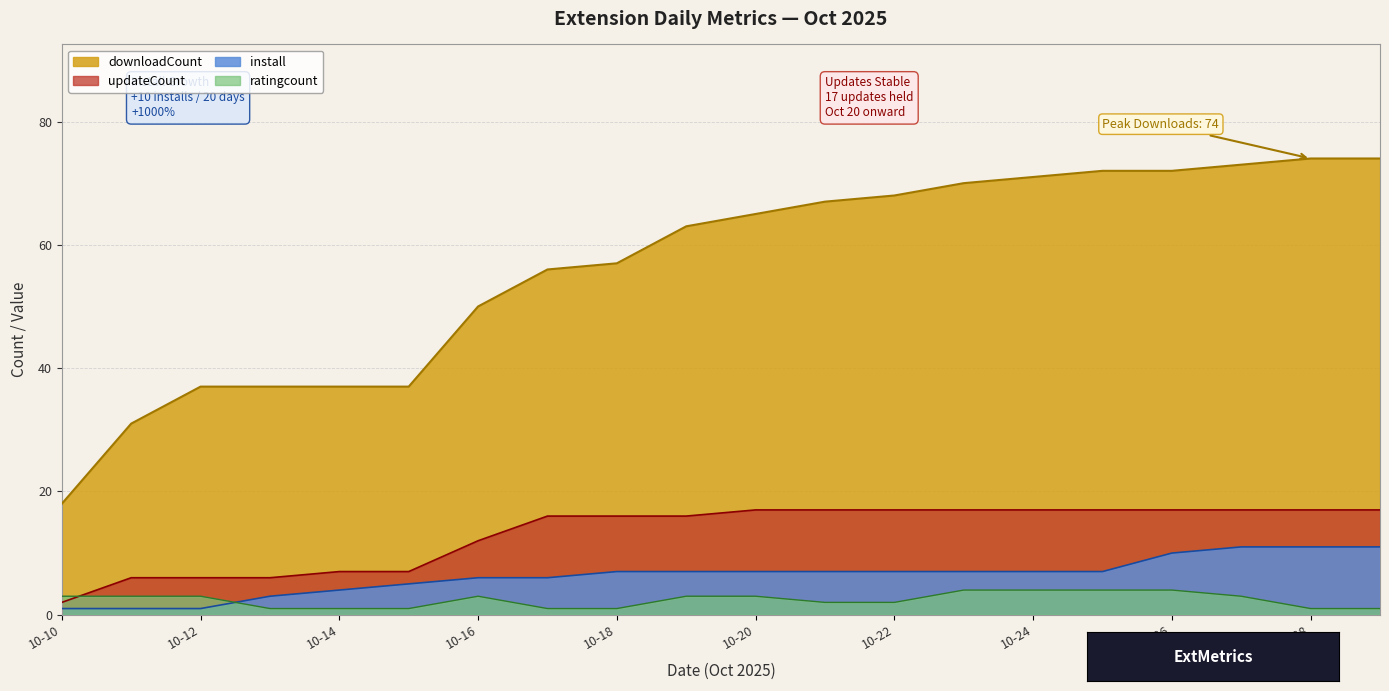

List the series in order of their peak value, lowest first.

ratingcount, install, updateCount, downloadCount